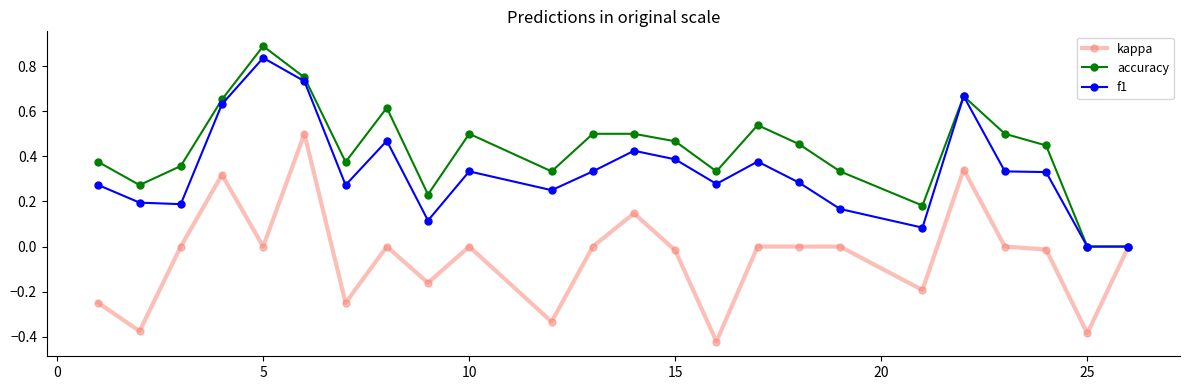

True or false: accuracy has more than 0 points higher than both neighbors.

True